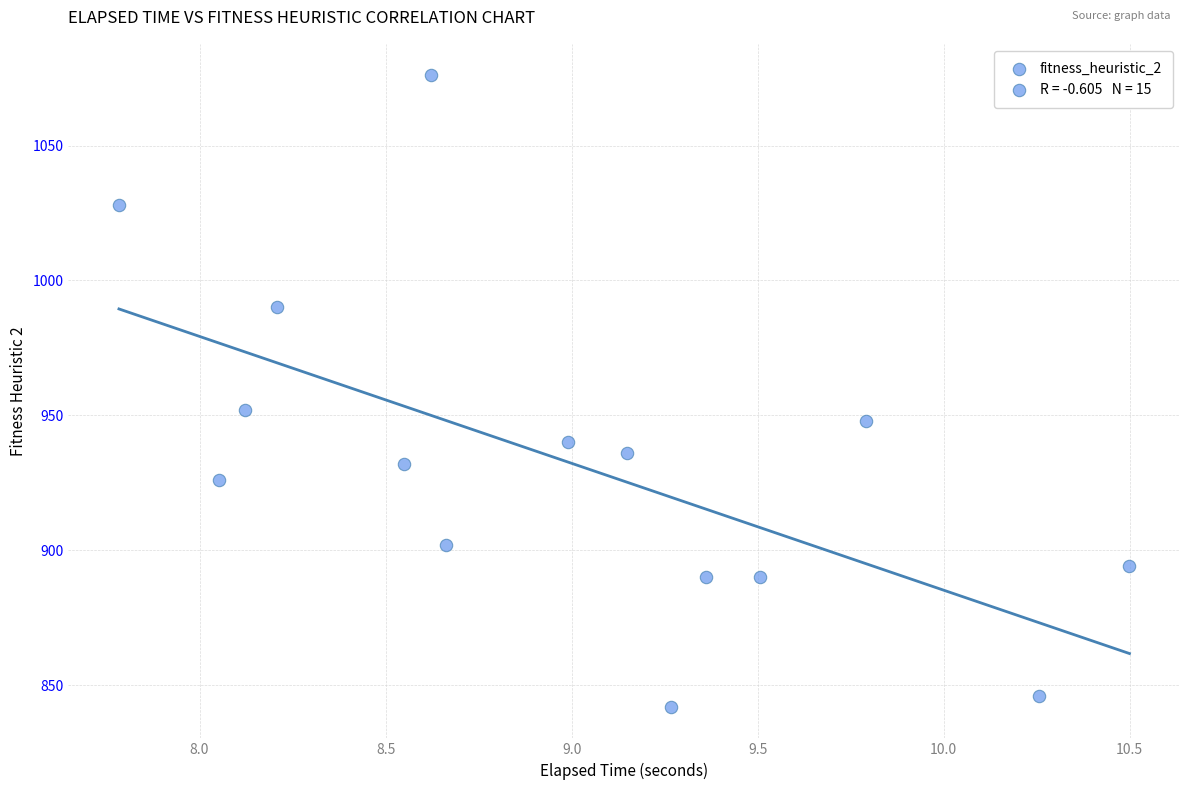

What Y value in the scatter plot is closest to 959?

952